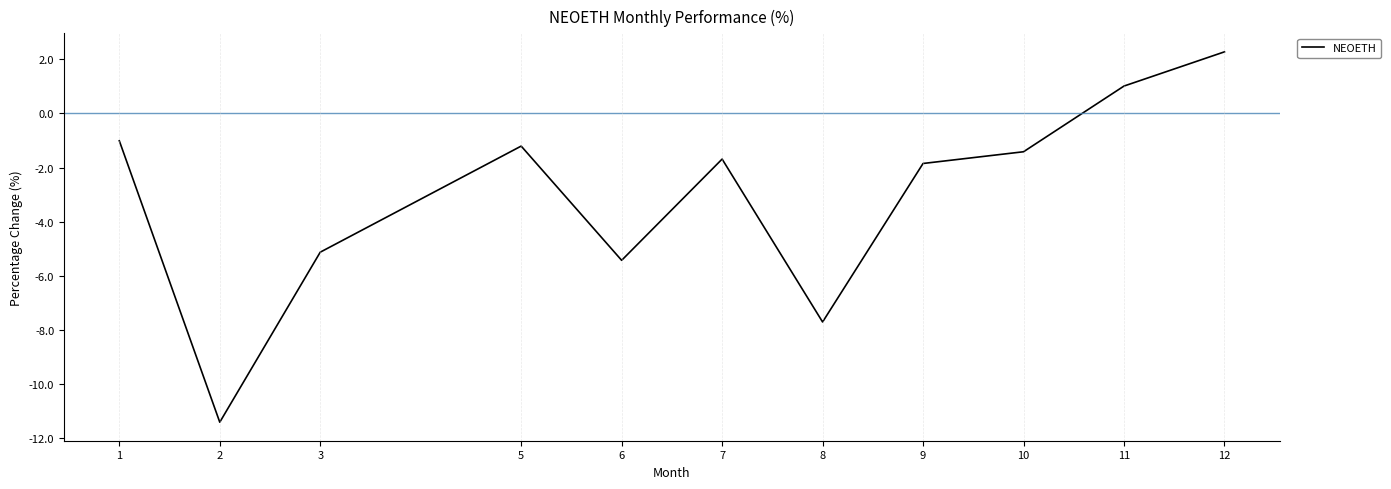

What value does the data have at 12?

2.3